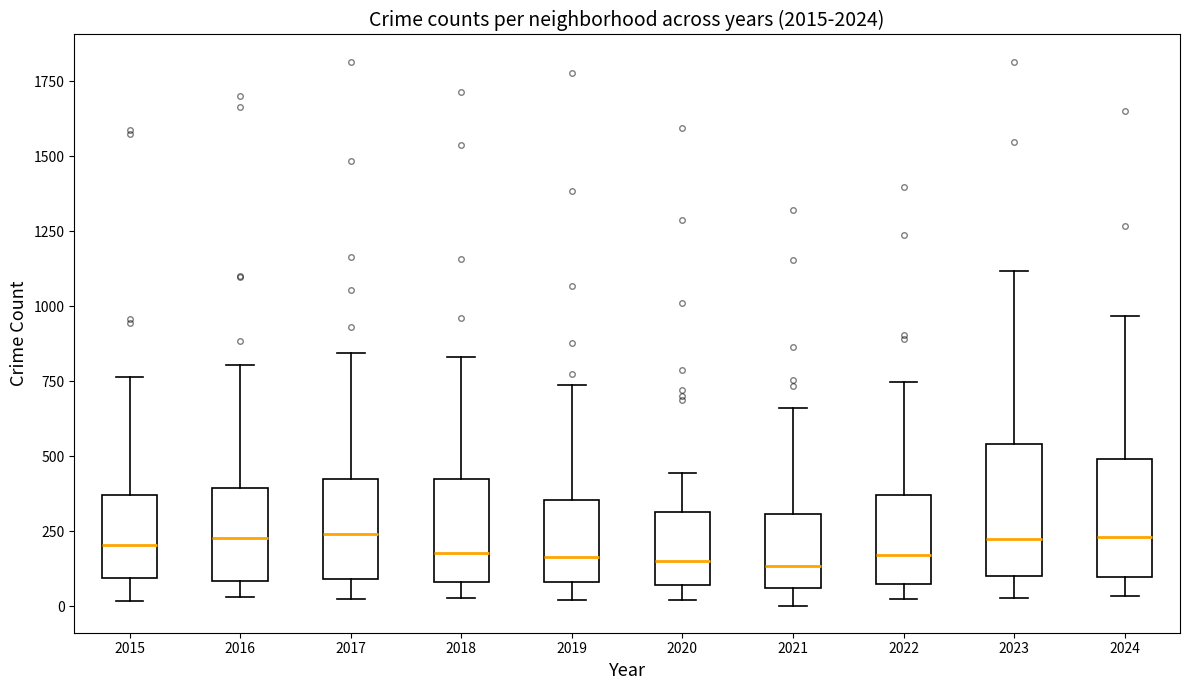

Where does the lower whisker of the box at x = 2018 end on the y-axis? The values are not printed on the chart, so give them approximately, as read against the axis.

50